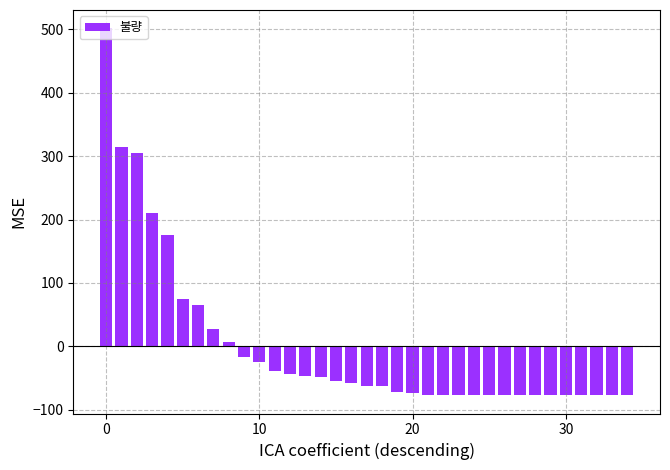

How many categories are shown in the chart?

35